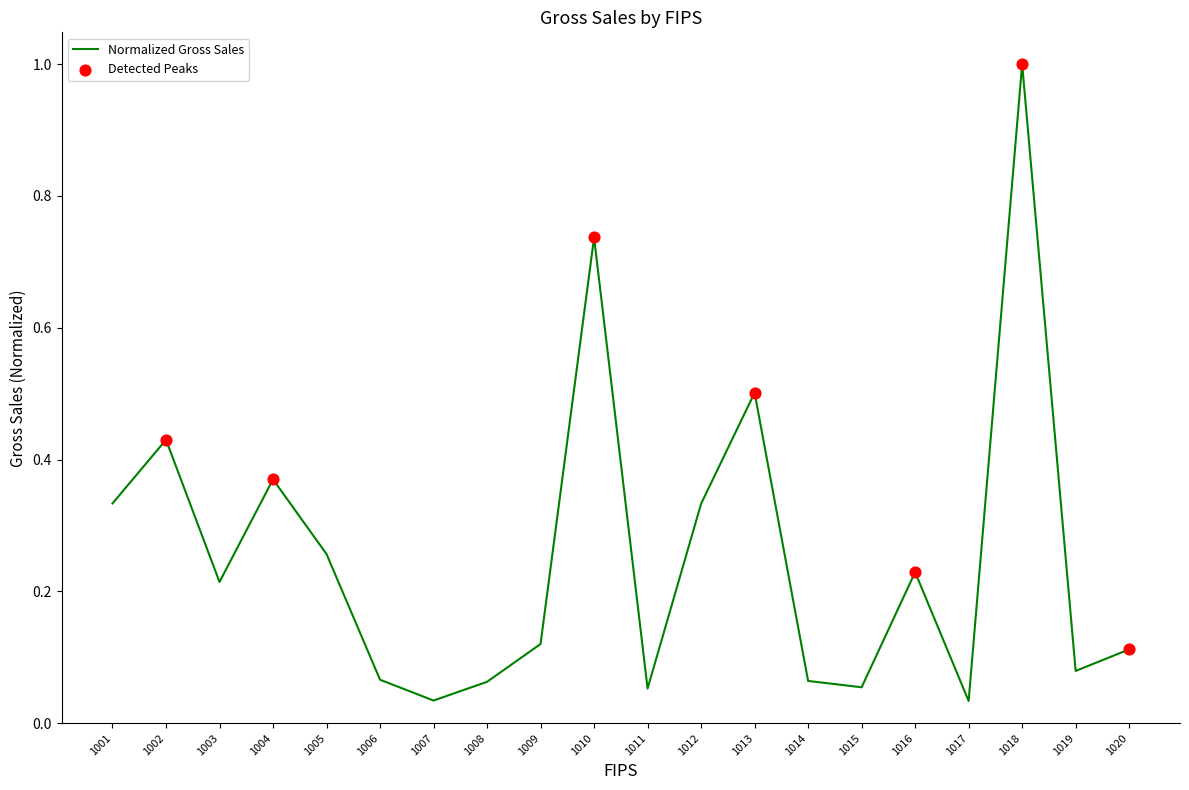

What is the change in value from 1004 to 1009?

-0.2